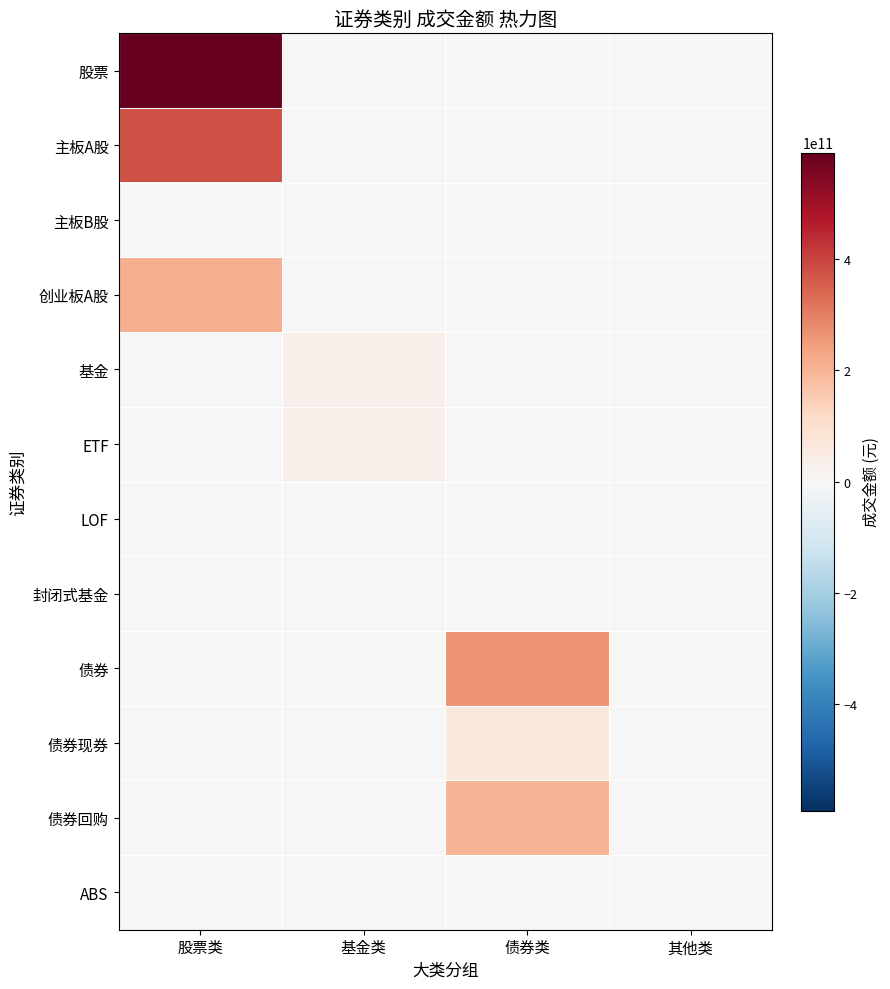

Reading left to right, transcribe all the data shown in this chart.

股票: 股票类=591491736161.2	基金类=0.0	债券类=0.0	其他类=0.0
主板A股: 股票类=378252764736.5	基金类=0.0	债券类=0.0	其他类=0.0
主板B股: 股票类=42622651.9	基金类=0.0	债券类=0.0	其他类=0.0
创业板A股: 股票类=213196348772.8	基金类=0.0	债券类=0.0	其他类=0.0
基金: 股票类=0.0	基金类=30673468651.7	债券类=0.0	其他类=0.0
ETF: 股票类=0.0	基金类=30133568375.6	债券类=0.0	其他类=0.0
LOF: 股票类=0.0	基金类=451001513.2	债券类=0.0	其他类=0.0
封闭式基金: 股票类=0.0	基金类=524271.4	债券类=0.0	其他类=0.0
债券: 股票类=0.0	基金类=0.0	债券类=265132727730.9	其他类=0.0
债券现券: 股票类=0.0	基金类=0.0	债券类=60901966539.8	其他类=0.0
债券回购: 股票类=0.0	基金类=0.0	债券类=202754279510.0	其他类=0.0
ABS: 股票类=0.0	基金类=0.0	债券类=0.0	其他类=1476481681.1